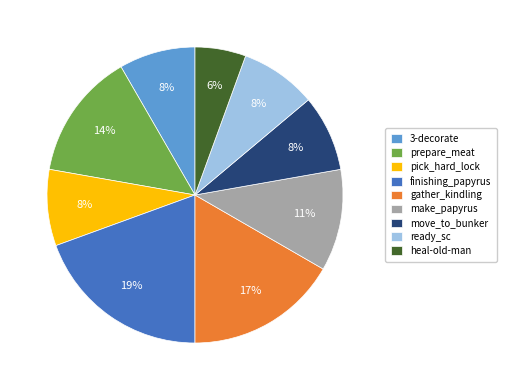

Between make_papyrus and move_to_bunker, which is larger?

make_papyrus